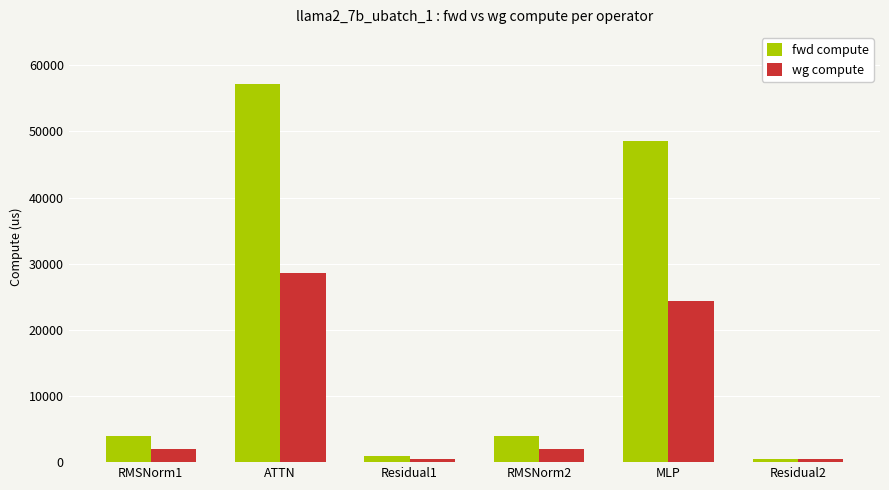

What is the minimum value shown in the chart?

462.0